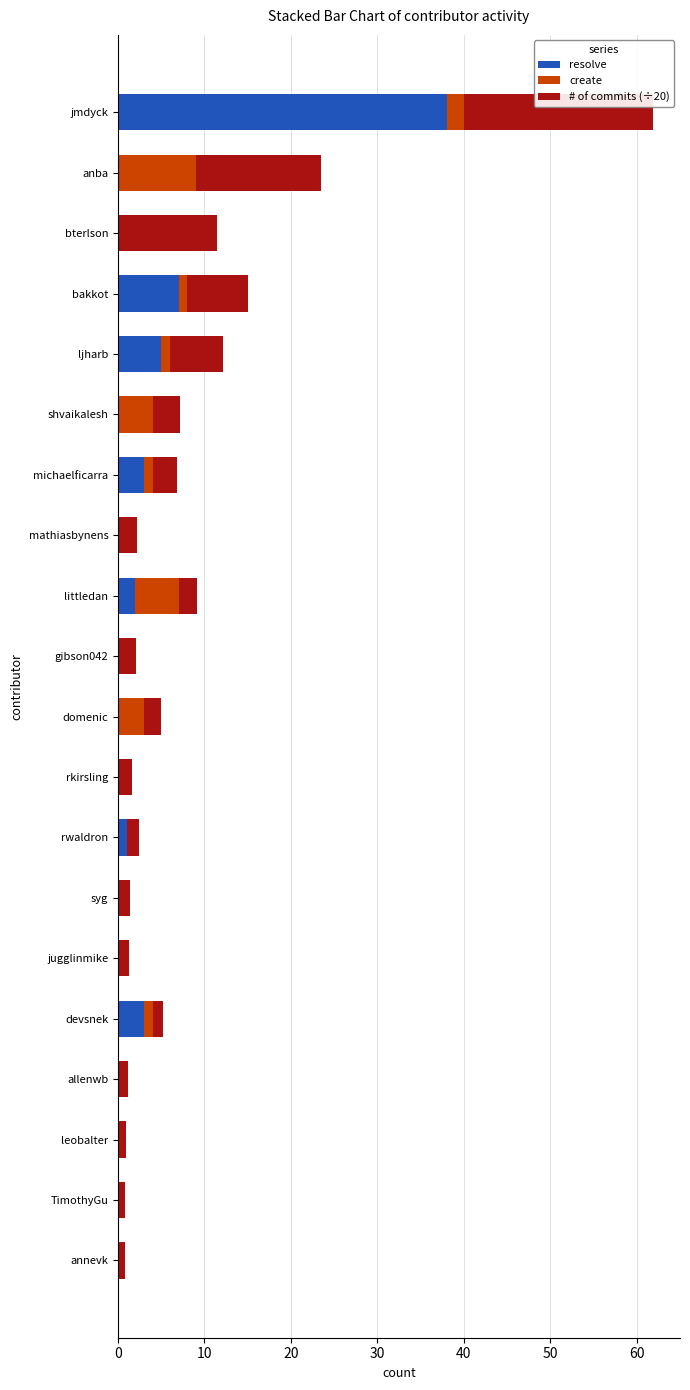

True or false: resolve has a value of -16.2 at shvaikalesh.

False